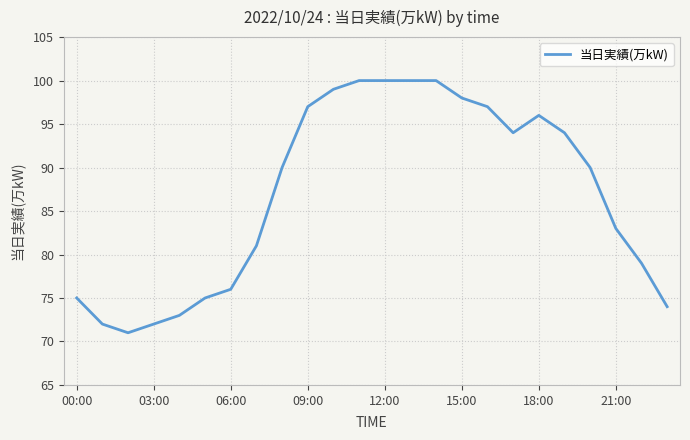

What is the maximum value shown in the chart?

100